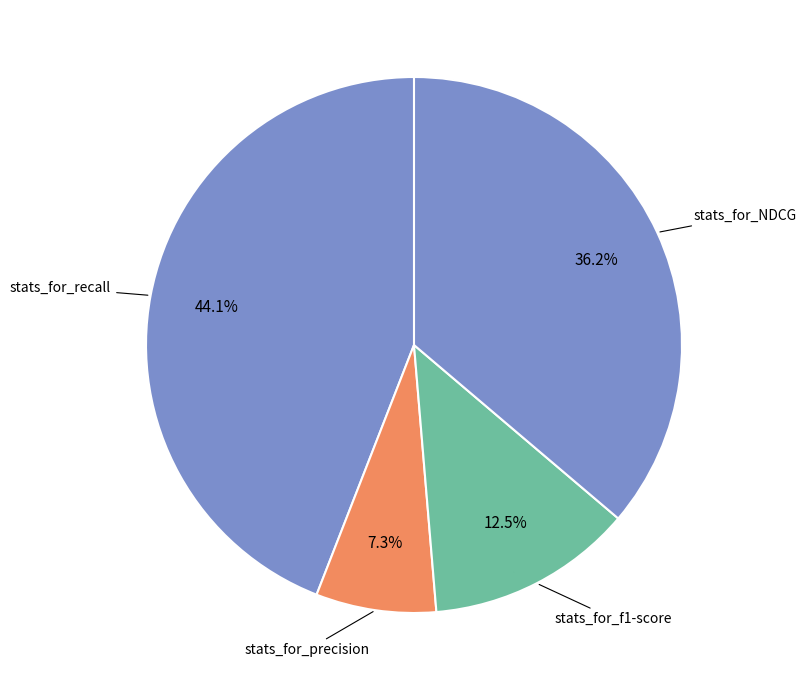

What is the largest slice in the pie chart?

stats_for_recall